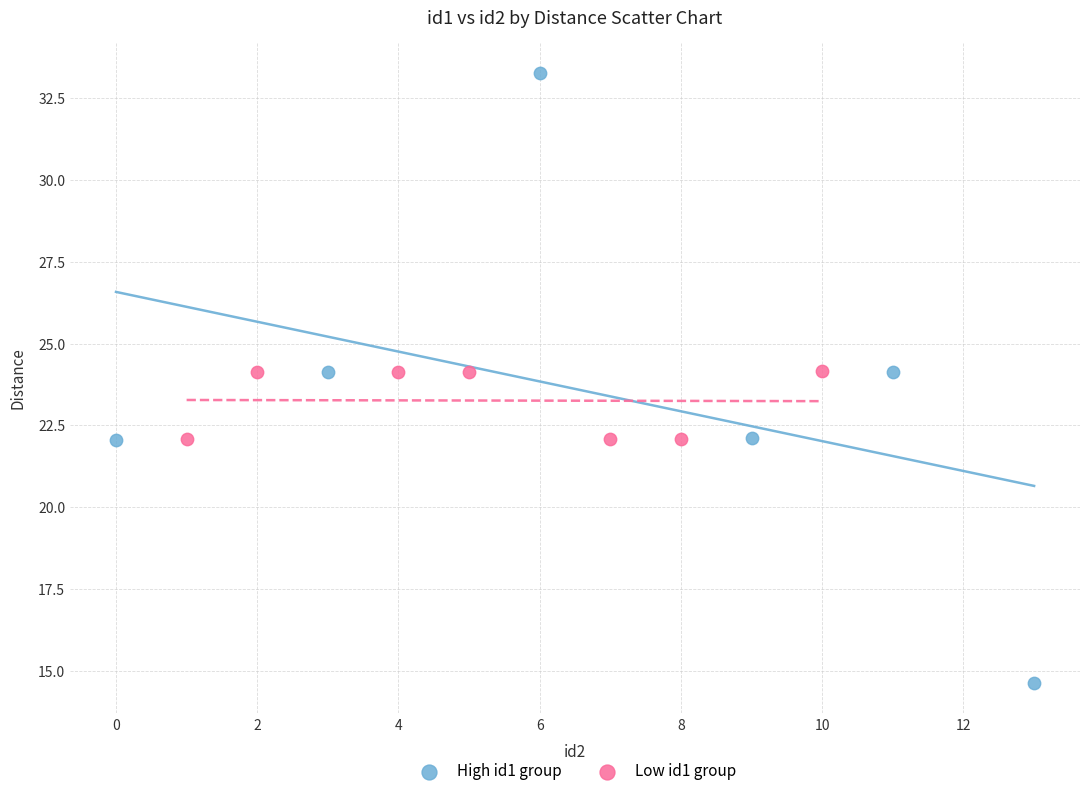

Which series has the largest Y range (max minus min)?

High id1 group